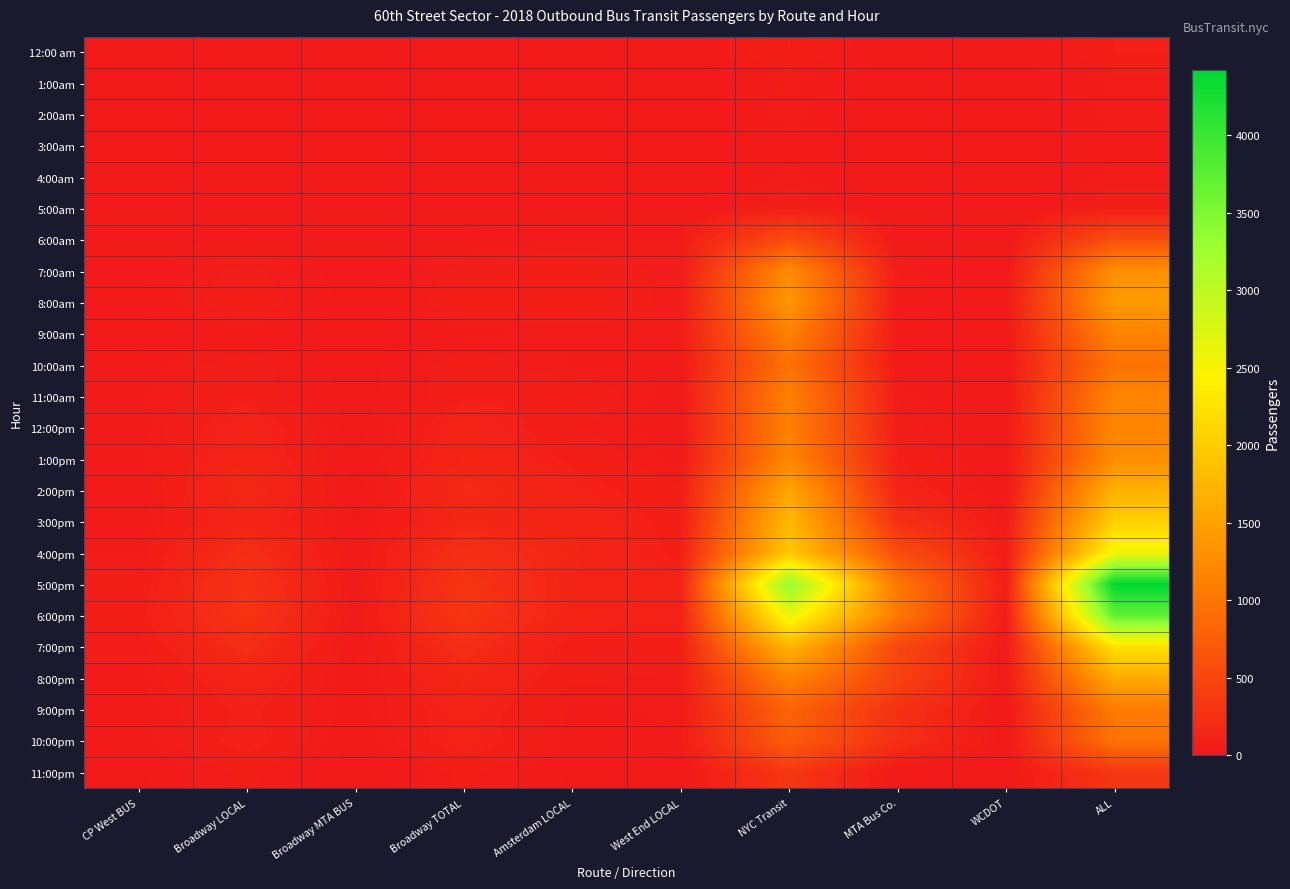

Count the number of data series in this chart.

24